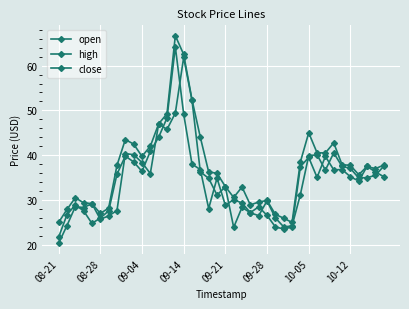

Does the chart display data point markers on the line(s)?

Yes